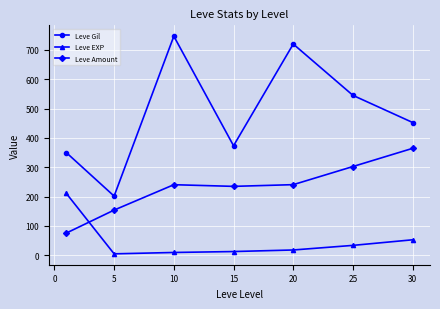

True or false: Leve Amount has more than 2 interior local peaks.

False